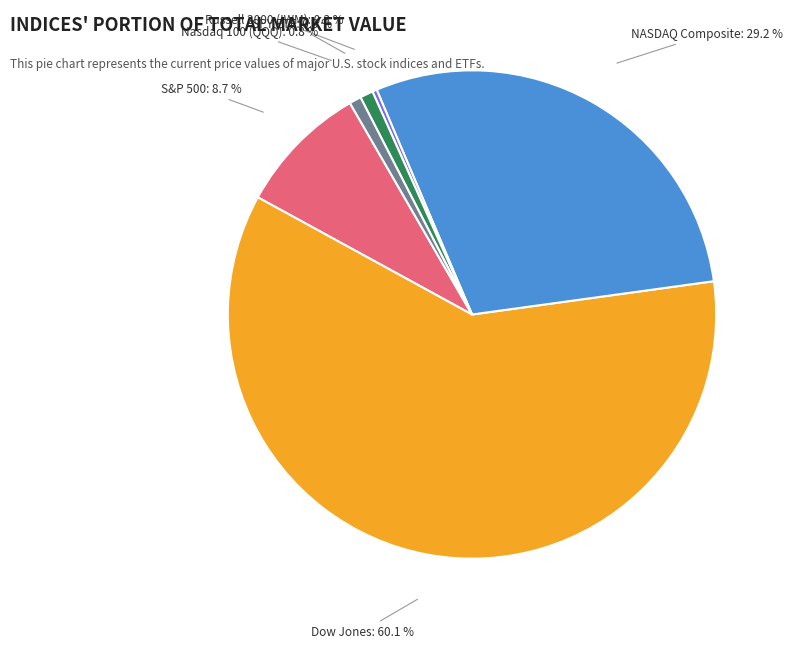

Count the number of slices in the pie.

6